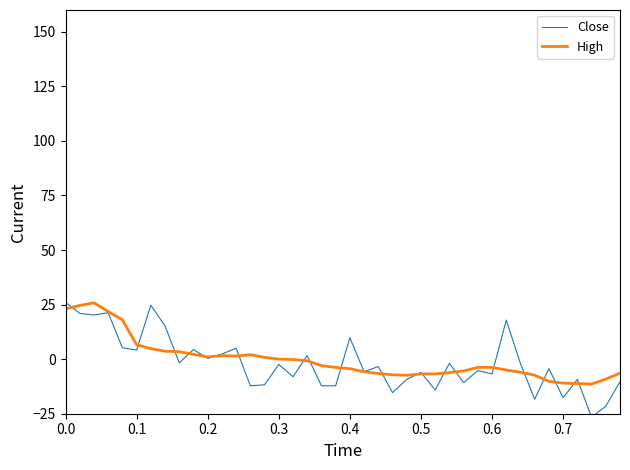

What is the maximum value shown in the chart?

26.0